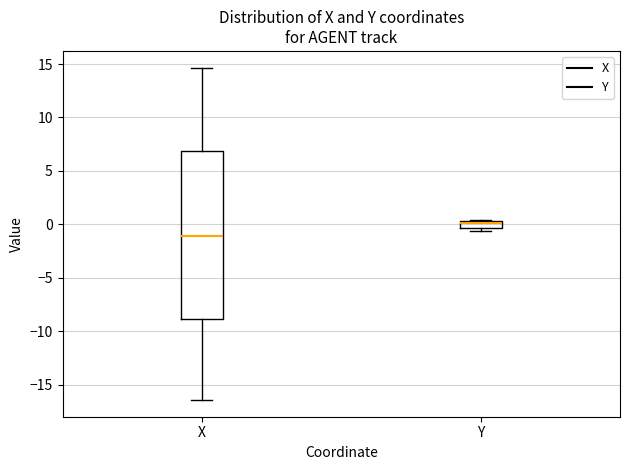

Where is the lower edge of the box for Y on the y-axis? The values are not printed on the chart, so give them approximately, as read against the axis.

-0.5